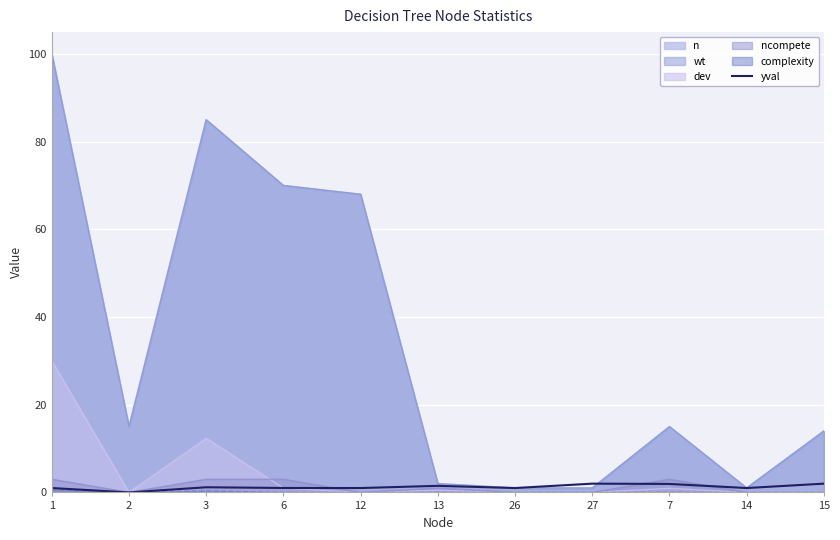

At which label does the data first exceed 1?

3